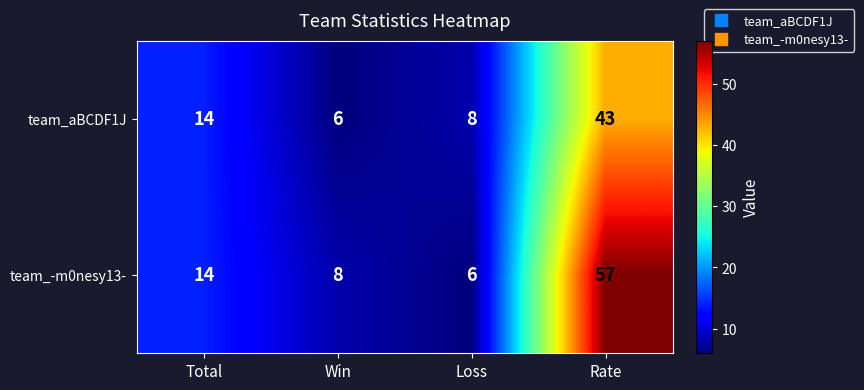

Which series has the largest total across all categories?

team_-m0nesy13-